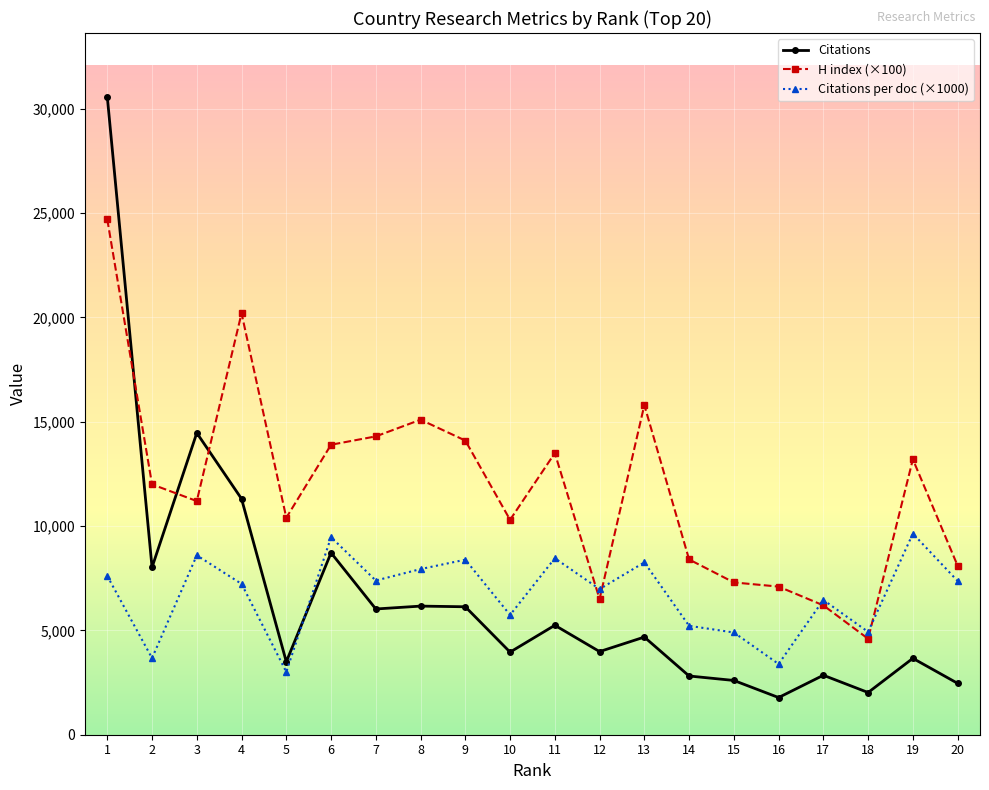

Where is the first local minimum for H index (×100)?

3